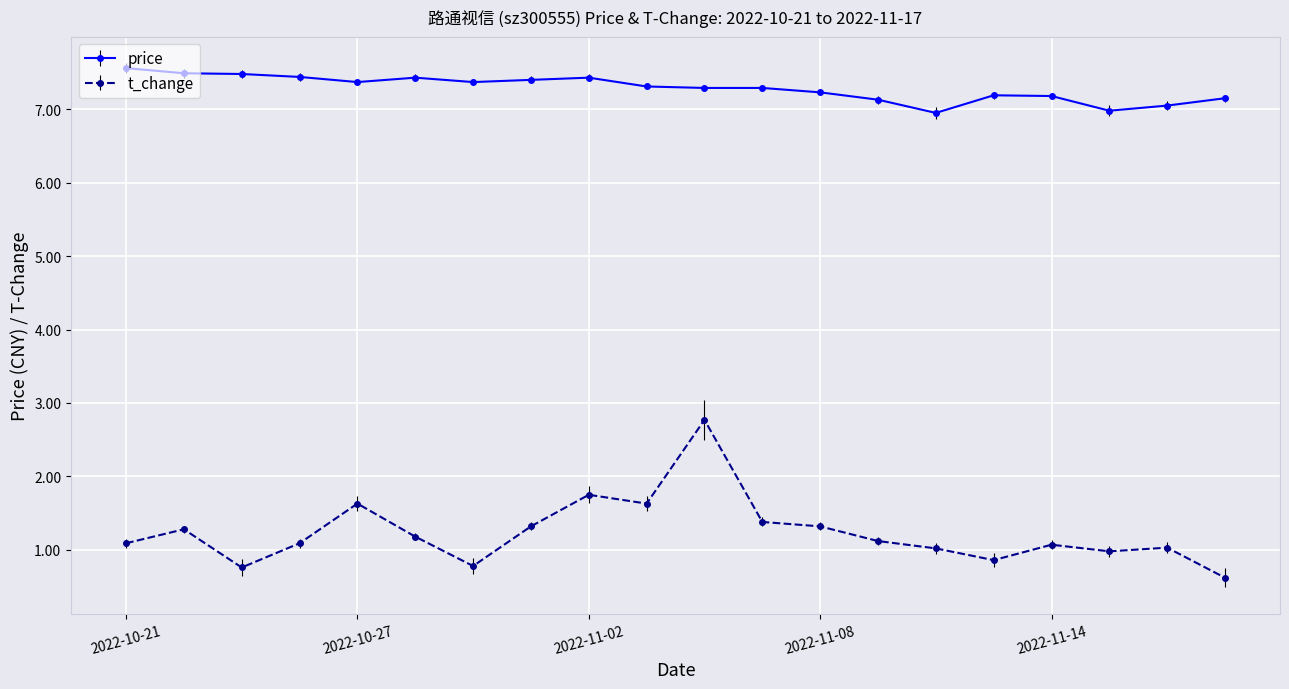

What is the difference between the maximum and minimum values in the price series?

0.6